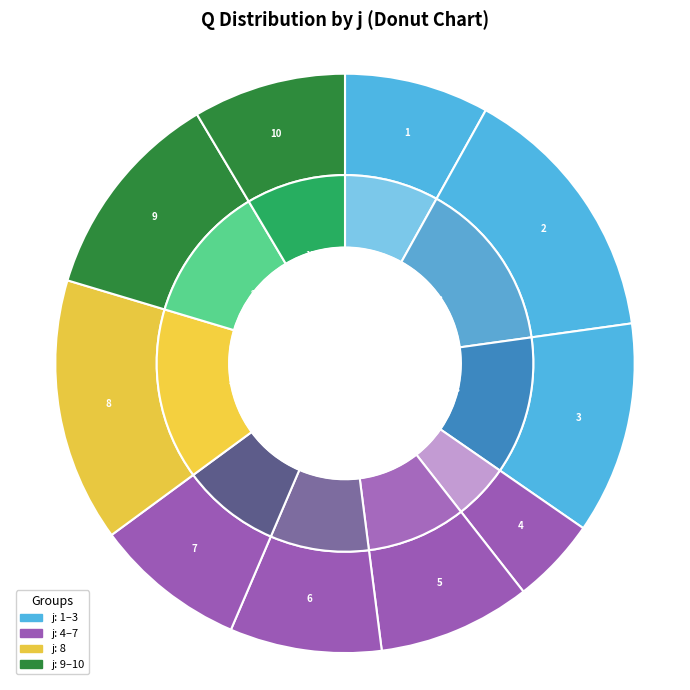

What percentage is NOT represented by 5?

91.5%